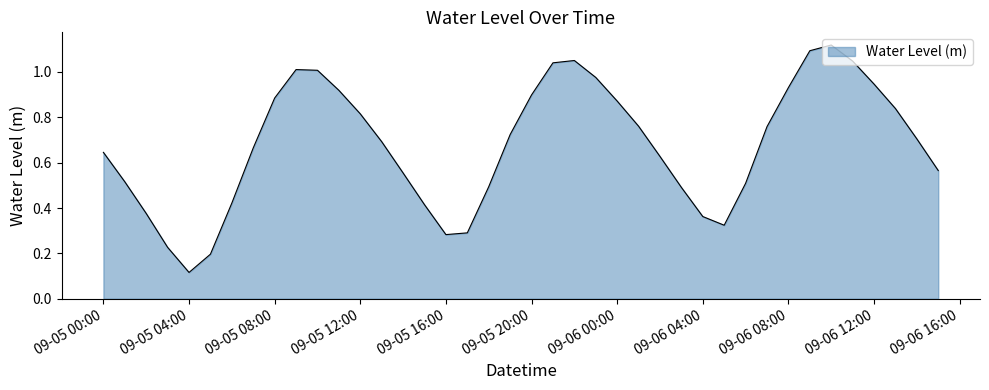

What is the difference between the maximum and minimum values?

1.0